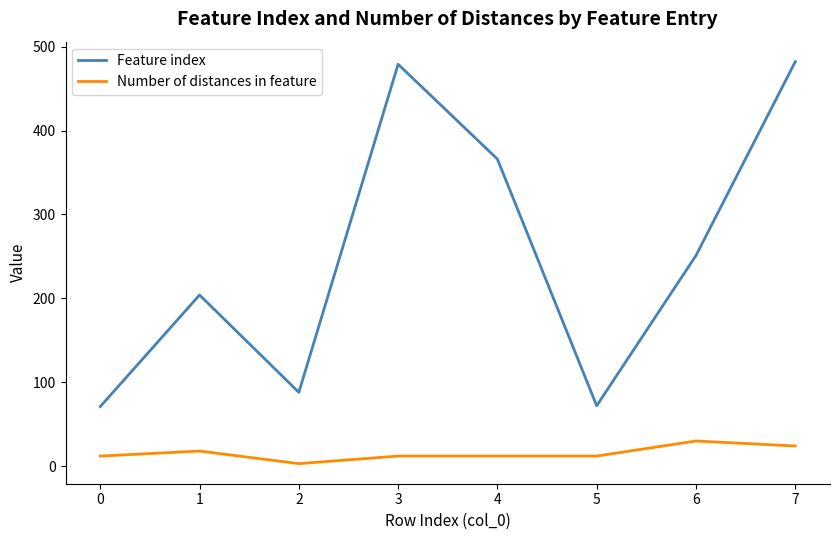

List the series in order of their peak value, highest first.

Feature index, Number of distances in feature